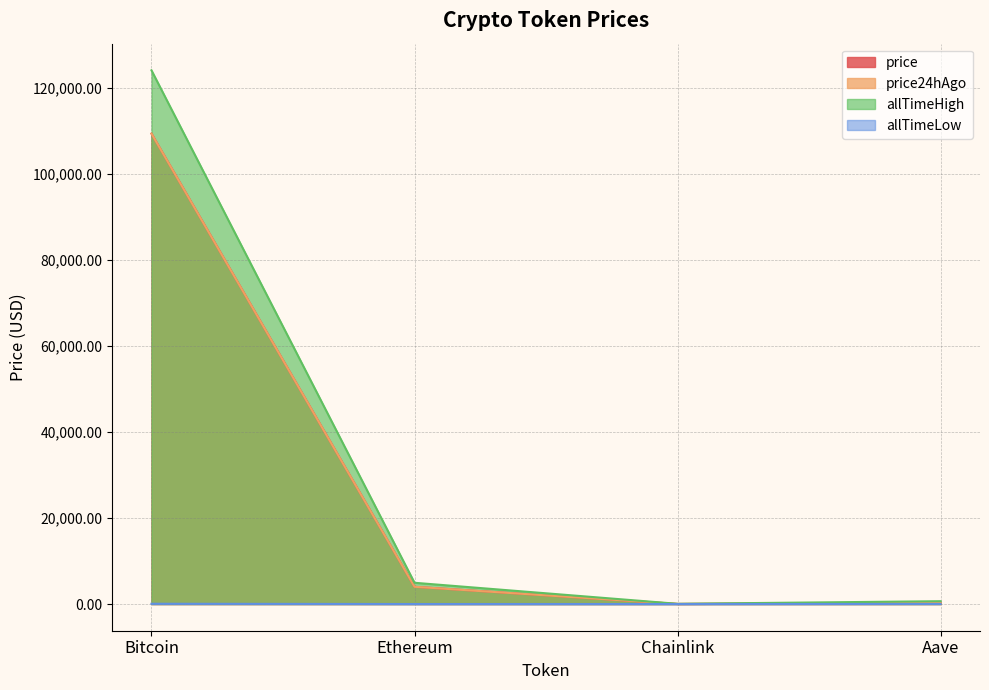

Is the value of allTimeHigh at Chainlink greater than the value of allTimeLow at Chainlink?

Yes